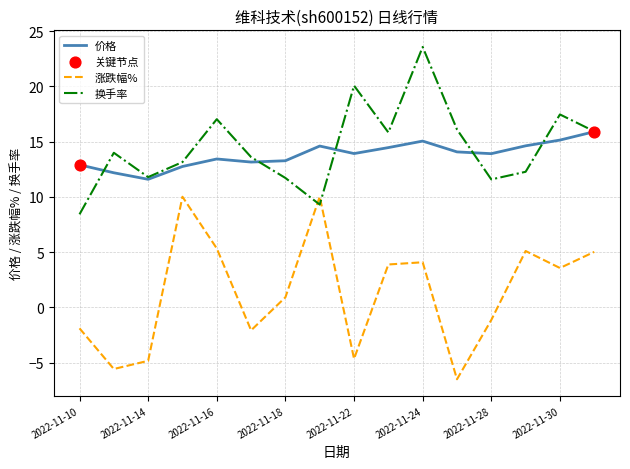

Which series ends up on top after the final intersection of 涨跌幅% and 换手率?

换手率